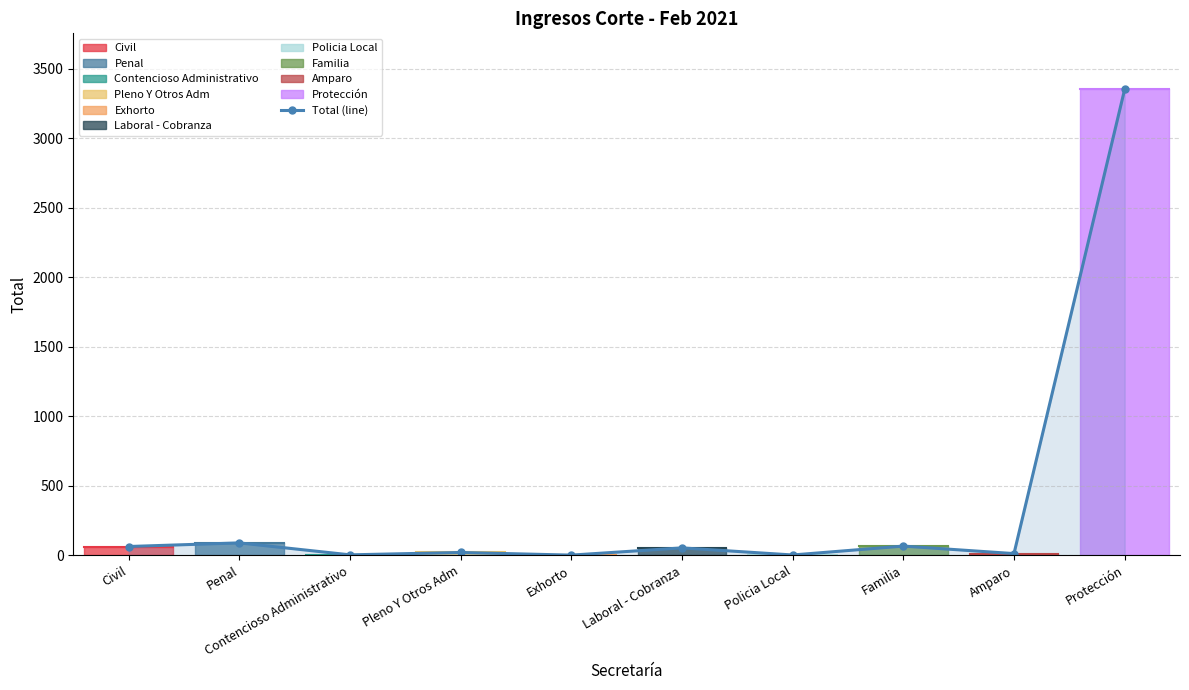

The value at Penal is 30. True or false?

False